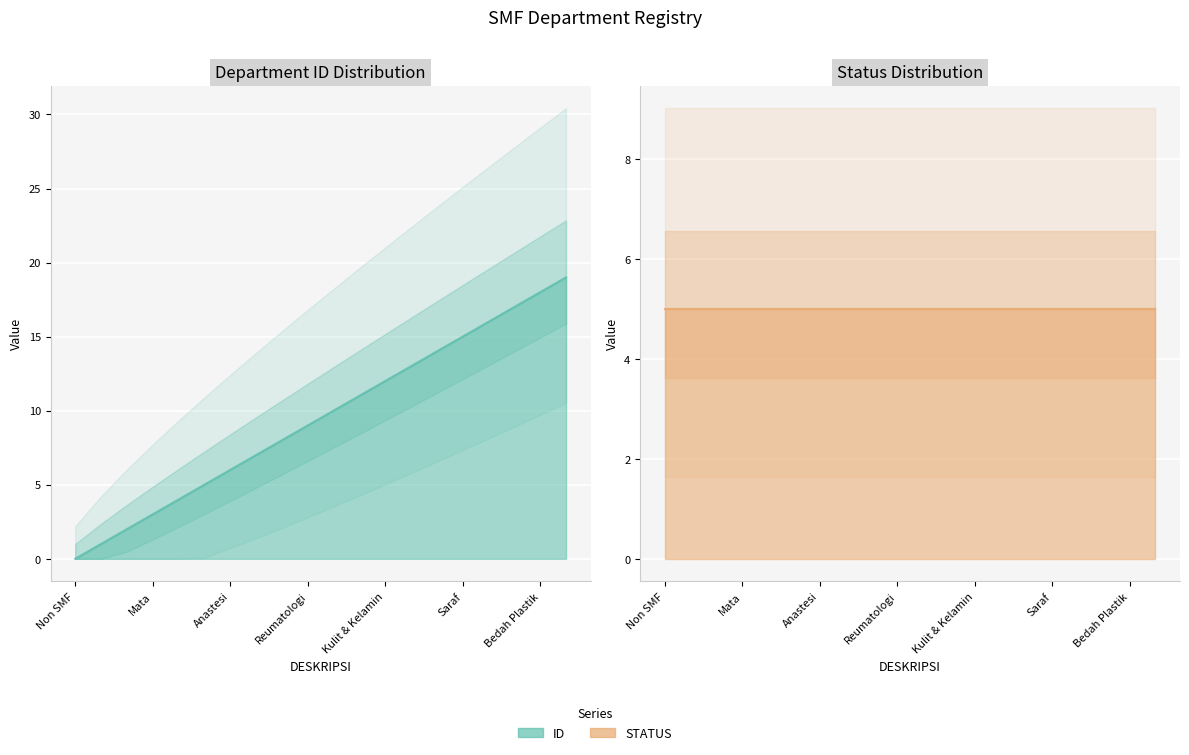

What is the approximate value of ID line at Saraf?

15